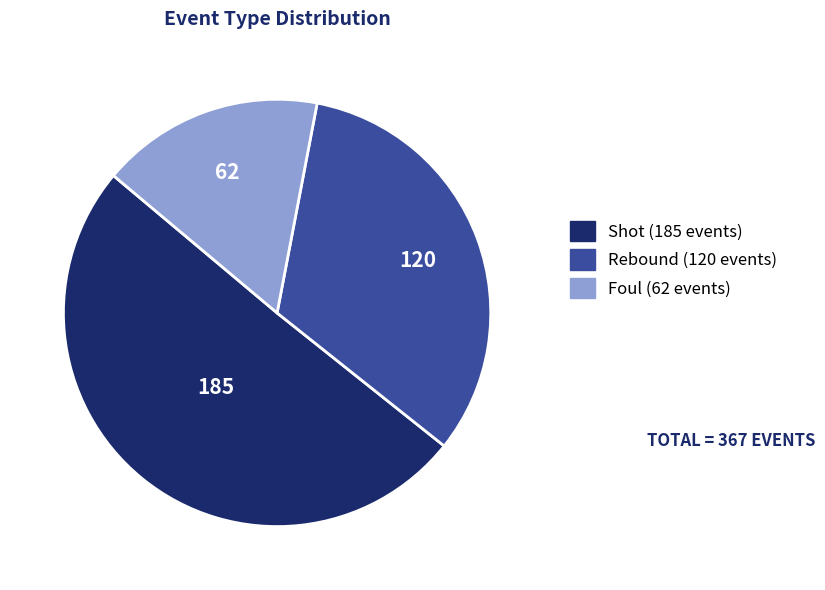

Does any single category account for the majority?

Yes